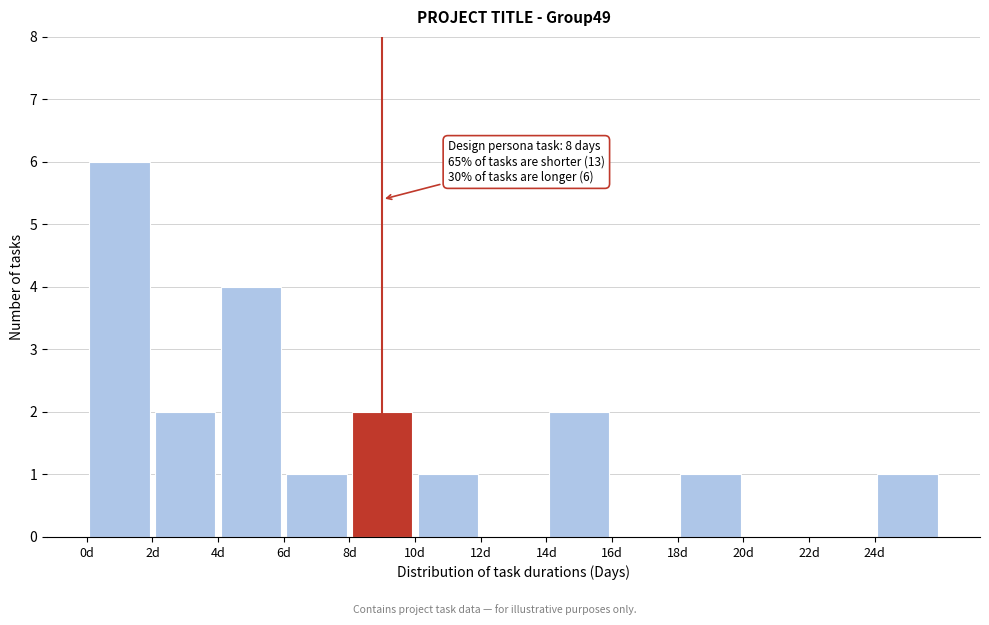

Which range on the x-axis has the tallest bar?

0 to 2